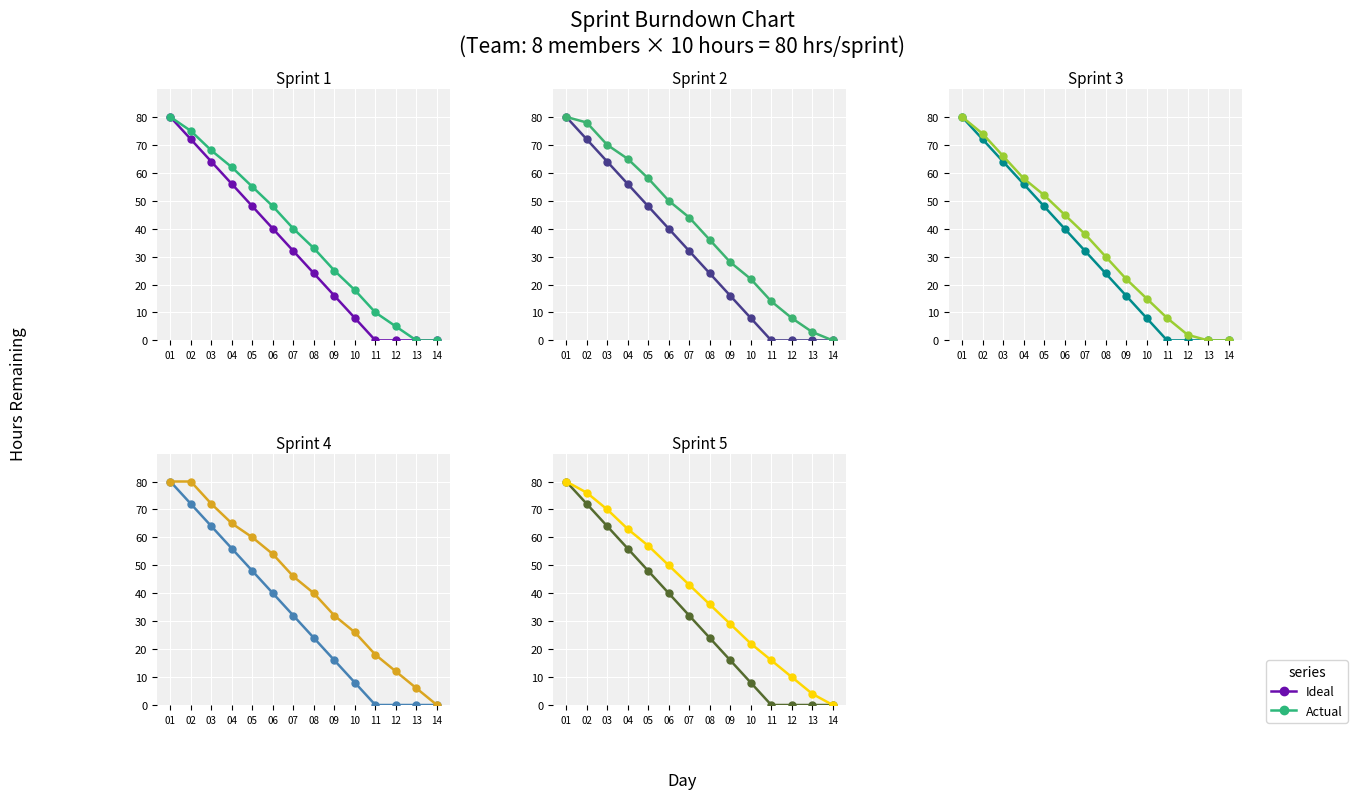

What is the average value of the Ideal series?

31